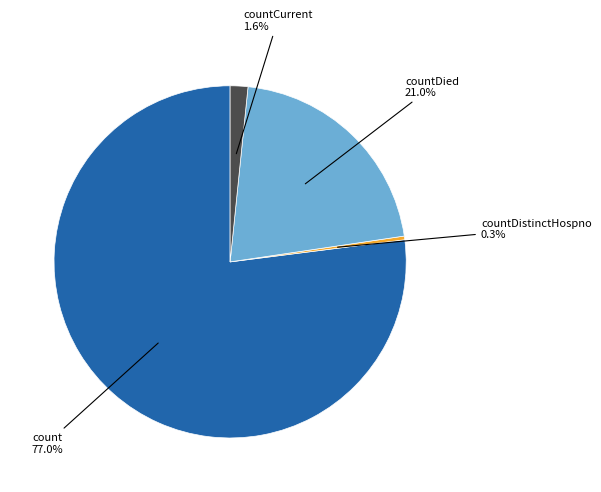

Does any single category account for the majority?

Yes